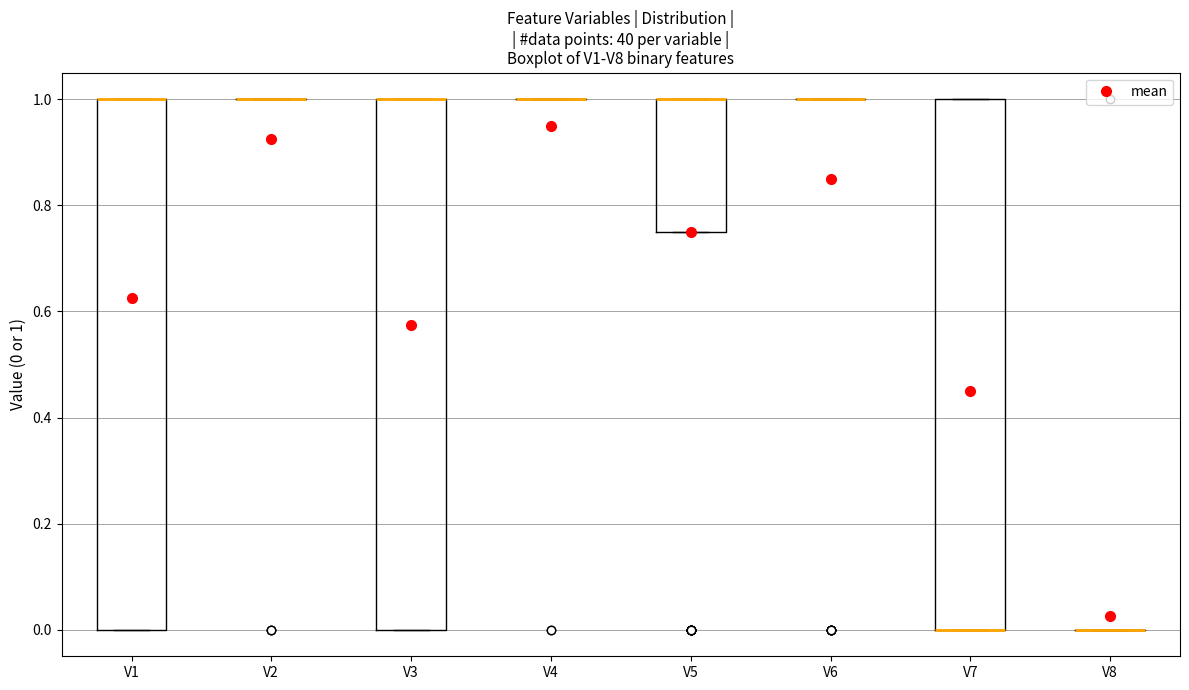

Reading left to right, transcribe this box plot: for each box, give where its median line is, the range the box spans, and where its two whiskers end, as read against the y-axis. The values are not printed on the chart, so give them approximately, as read against the axis.

V1: median 1.00 (drawn on the box's upper edge), box 0.00 to 1.00, whiskers 0.00 to 1.00
V2: box collapsed to a line at 1.00, whiskers 1.00 to 1.00
V3: median 1.00 (drawn on the box's upper edge), box 0.00 to 1.00, whiskers 0.00 to 1.00
V4: box collapsed to a line at 1.00, whiskers 1.00 to 1.00
V5: median 1.00 (drawn on the box's upper edge), box 0.76 to 1.00, whiskers 0.76 to 1.00
V6: box collapsed to a line at 1.00, whiskers 1.00 to 1.00
V7: median 0.00 (drawn on the box's lower edge), box 0.00 to 1.00, whiskers 0.00 to 1.00
V8: box collapsed to a line at 0.00, whiskers 0.00 to 0.00